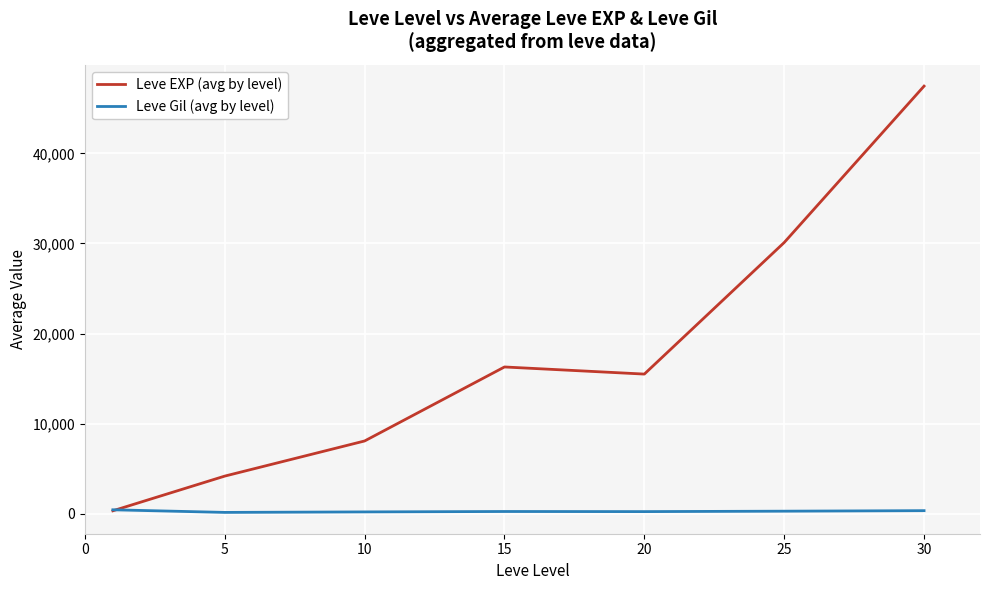

List the series in order of their peak value, highest first.

Leve EXP (avg by level), Leve Gil (avg by level)